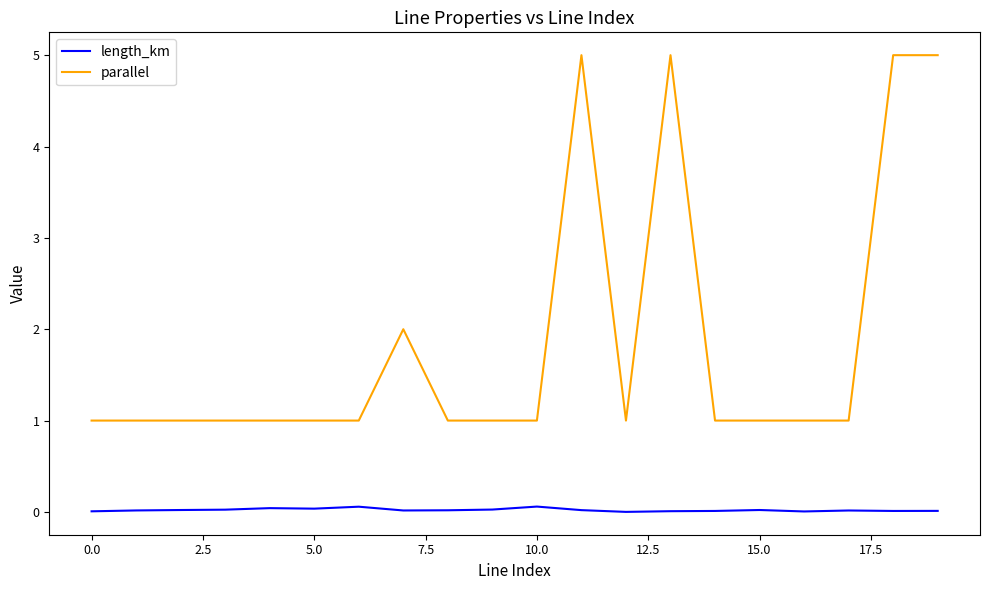

True or false: length_km and parallel cross at least once.

False